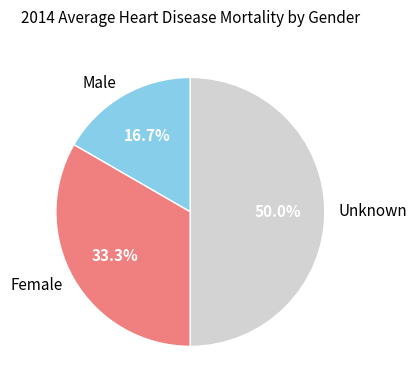

Between Unknown and Male, which is larger?

Unknown